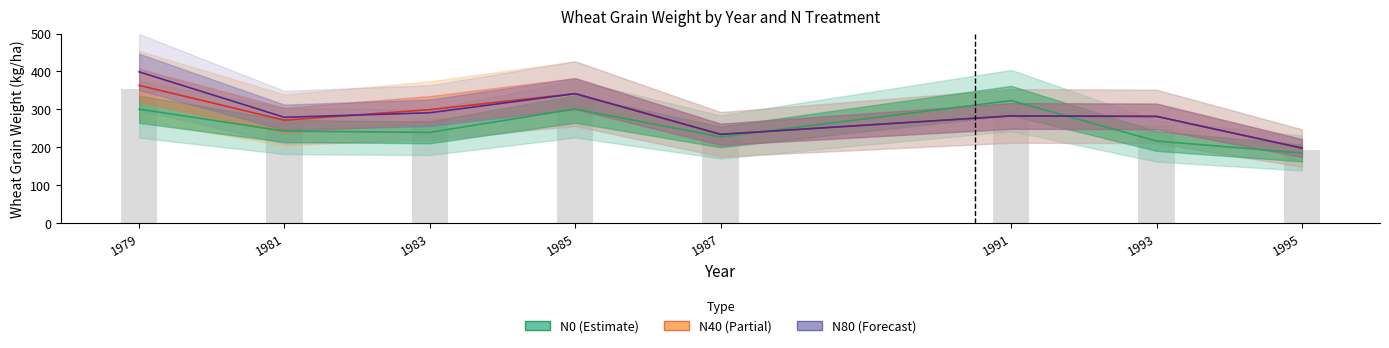

What are all the series names shown in the legend?

N0, N40, N80